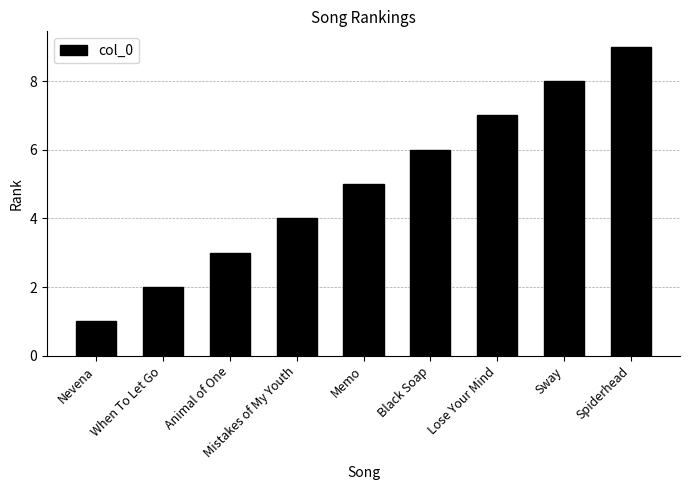

The chart shows a value of 3 at Animal of One. True or false?

True